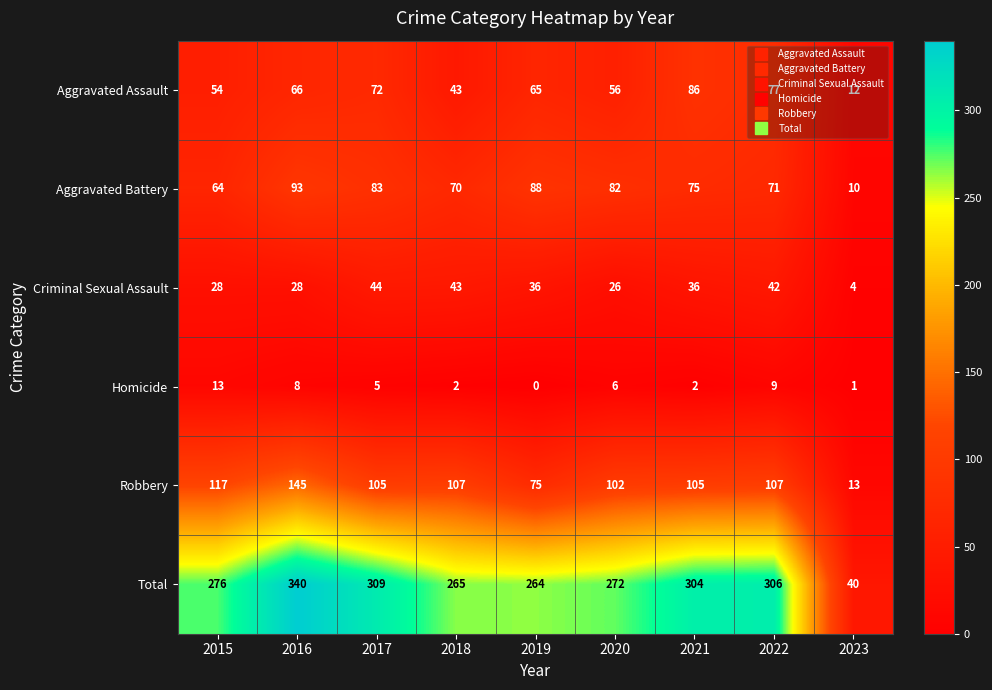

At which label is Criminal Sexual Assault closest to 24?

2020